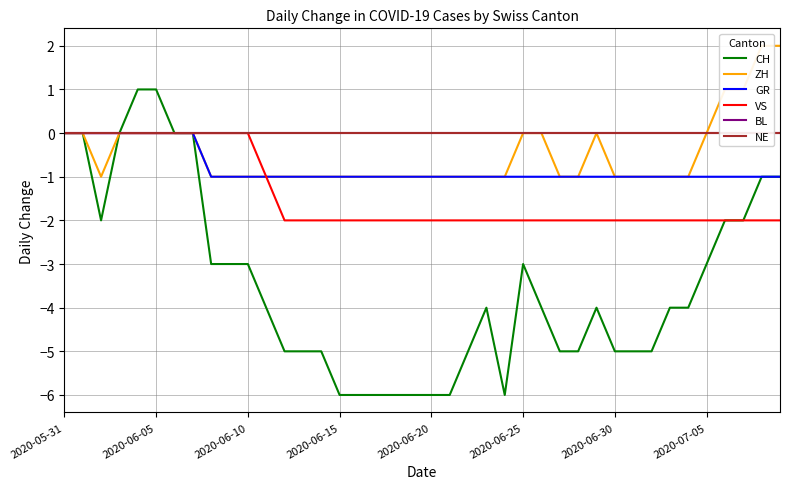

How many lines are shown in the chart?

6